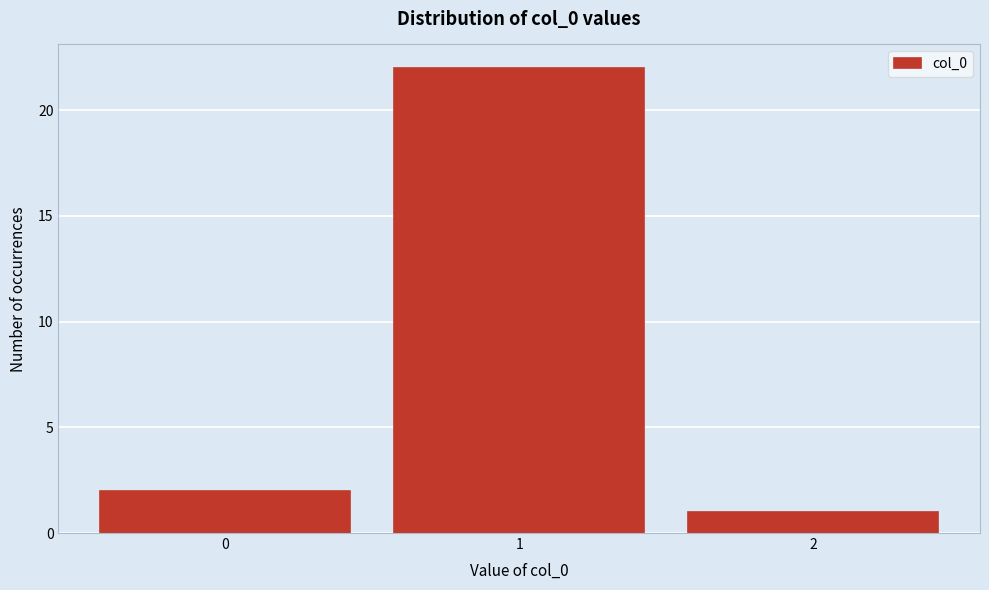

Reading left to right, transcribe this chart: for each bar, give the range it covers on the x-axis and its height. The values are not printed on the chart, so give them approximately, as read against the axis.

-0.5 to 0.5: 2
0.5 to 1.5: 22
1.5 to 2.5: 1